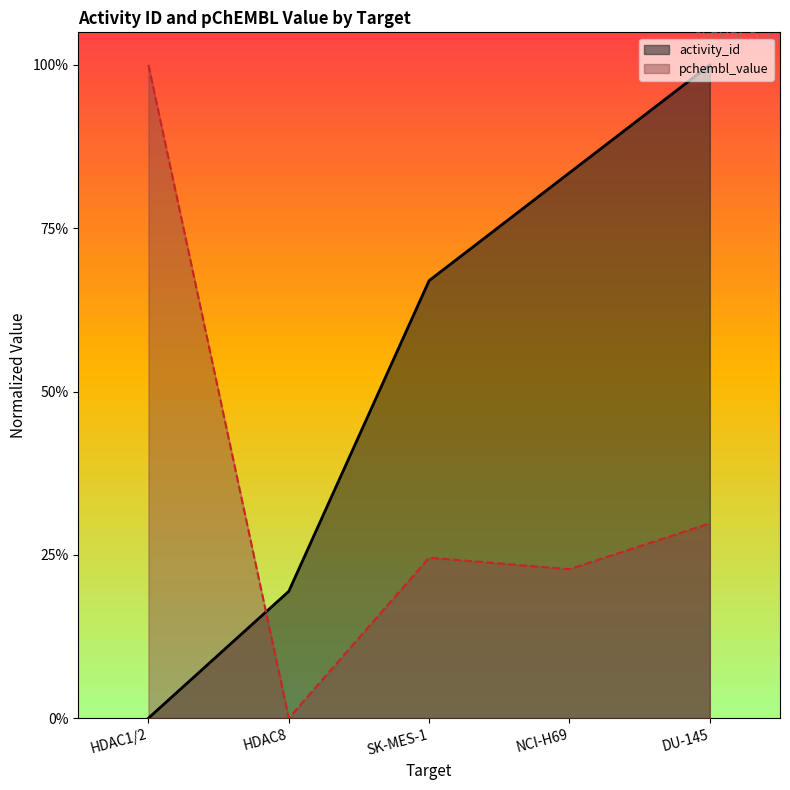

Is the value of activity_id at SK-MES-1 greater than the value of pchembl_value at HDAC1/2?

No